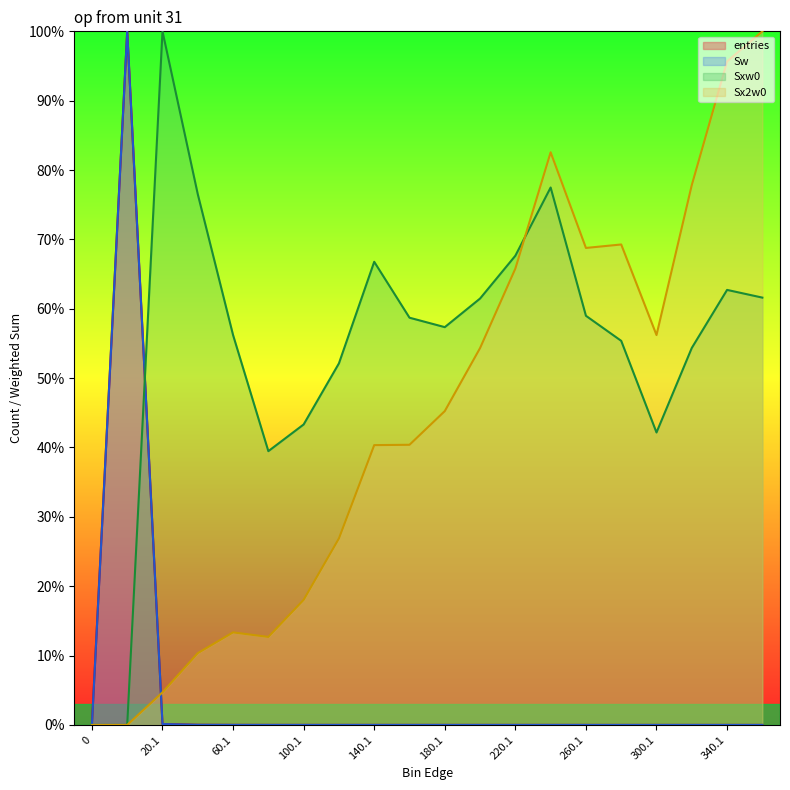

What is the value of the Sx2w0 point at the 11th from the left?

0.5